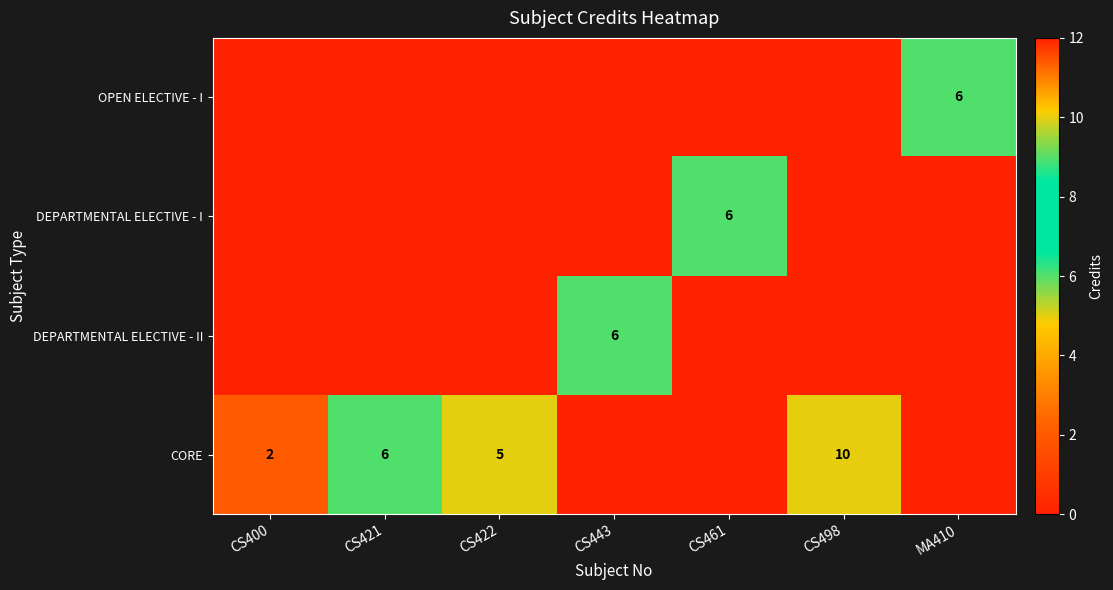

The CORE series shows 13 at CS498. True or false?

False